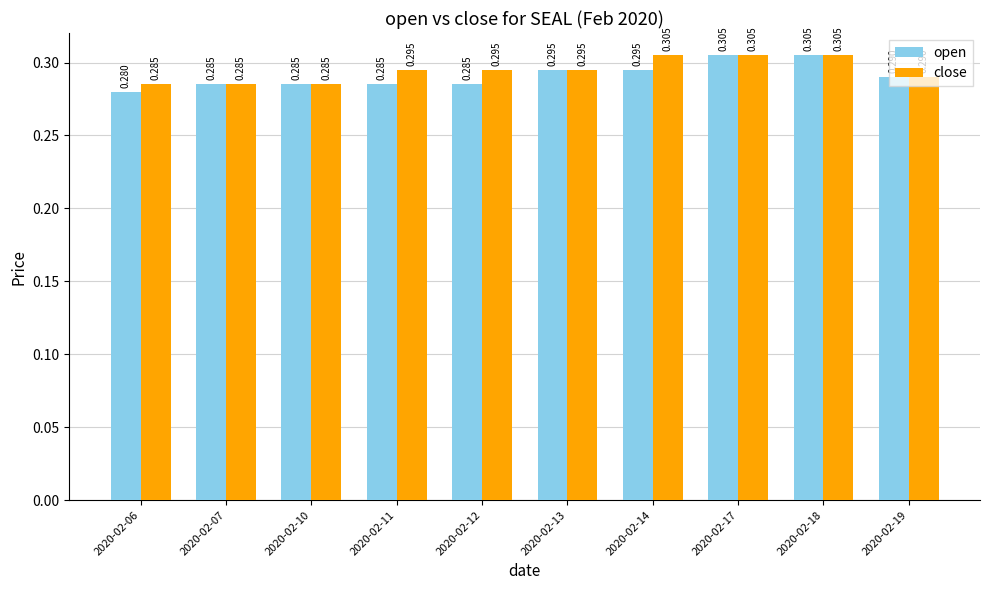

Which series has the largest range (max minus min)?

open